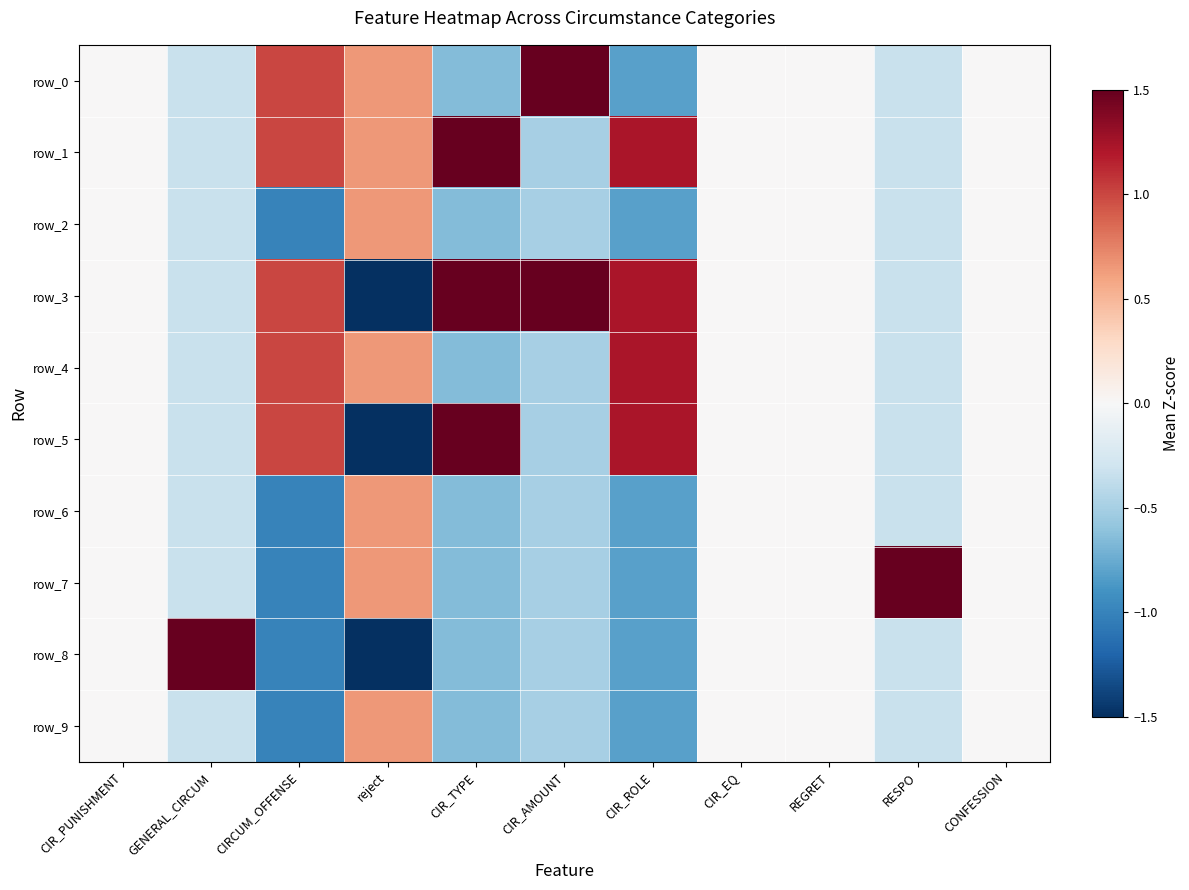

What is the difference between the maximum and second lowest values in the row_6 series?

1.5